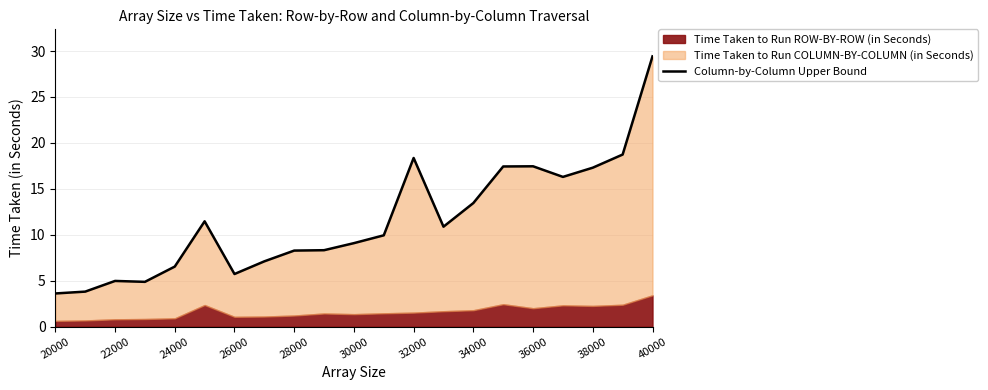

Reading left to right, what are all the values shown in this chart?

3.6	3.8	5.0	4.9	6.5	11.5	5.7	7.1	8.3	8.3	9.1	9.9	18.4	10.9	13.5	17.4	17.5	16.3	17.3	18.7	29.4